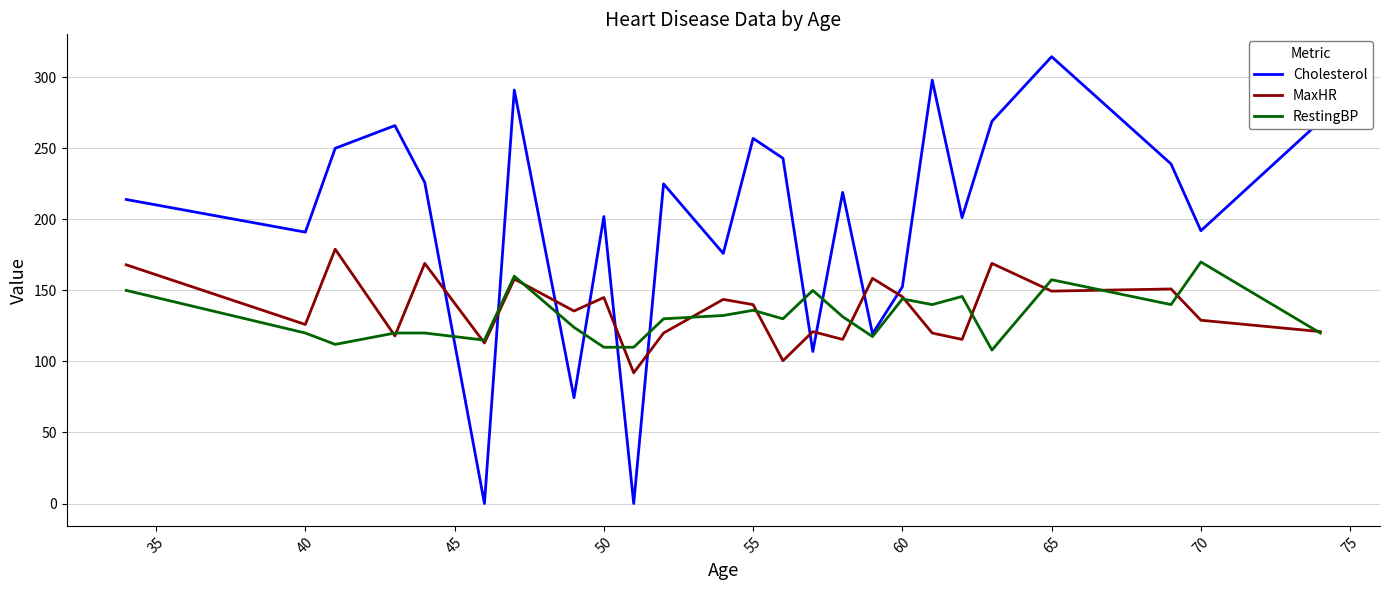

True or false: RestingBP has more than 0 points higher than both neighbors.

True